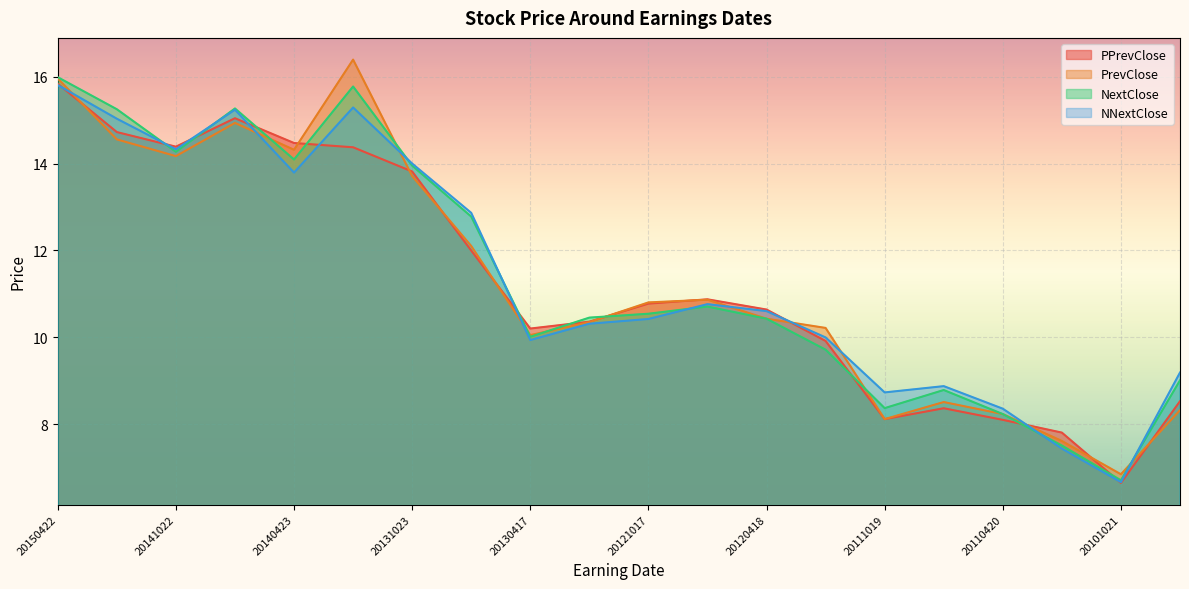

At which label does PrevClose first exceed 10?

20150422